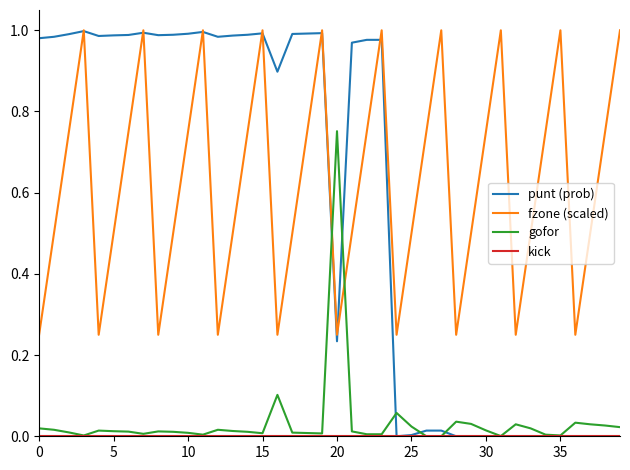

Which series has the largest range (max minus min)?

punt (prob)